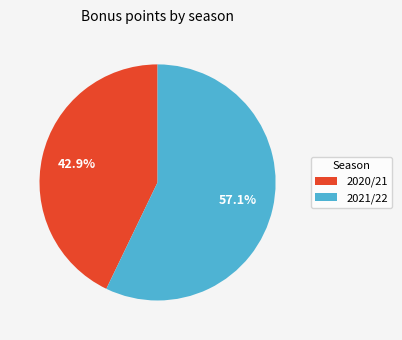

Count the number of slices in the pie.

2